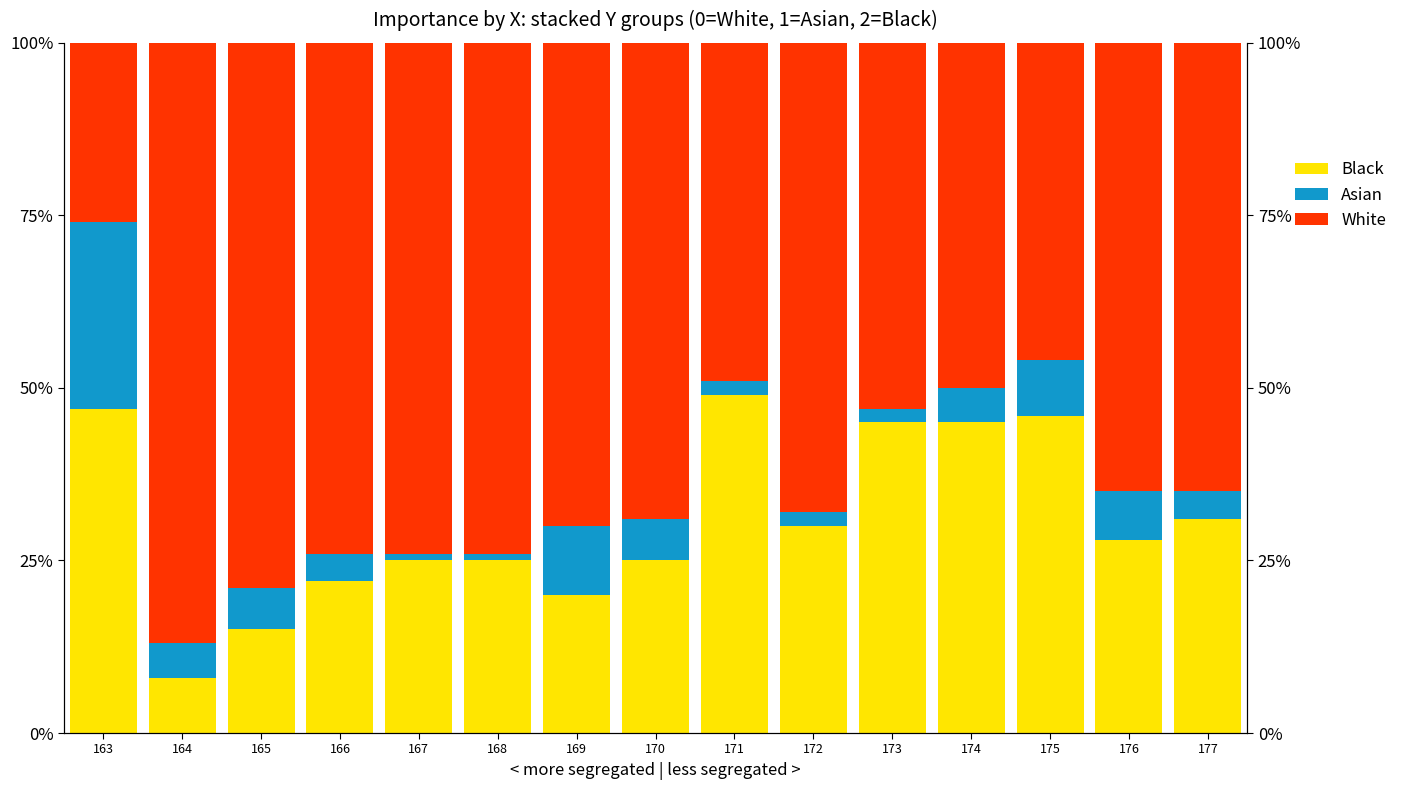

Reading left to right, list all the values displayed in this chart.

White: 47.0	8.0	15.0	22.0	25.0	25.0	20.0	25.0	49.0	30.0	45.0	45.0	46.0	28.0	31.0
Asian: 27.0	5.0	6.0	4.0	1.0	1.0	10.0	6.0	2.0	2.0	2.0	5.0	8.0	7.0	4.0
Black: 26.0	87.0	79.0	74.0	74.0	74.0	70.0	69.0	49.0	68.0	53.0	50.0	46.0	65.0	65.0